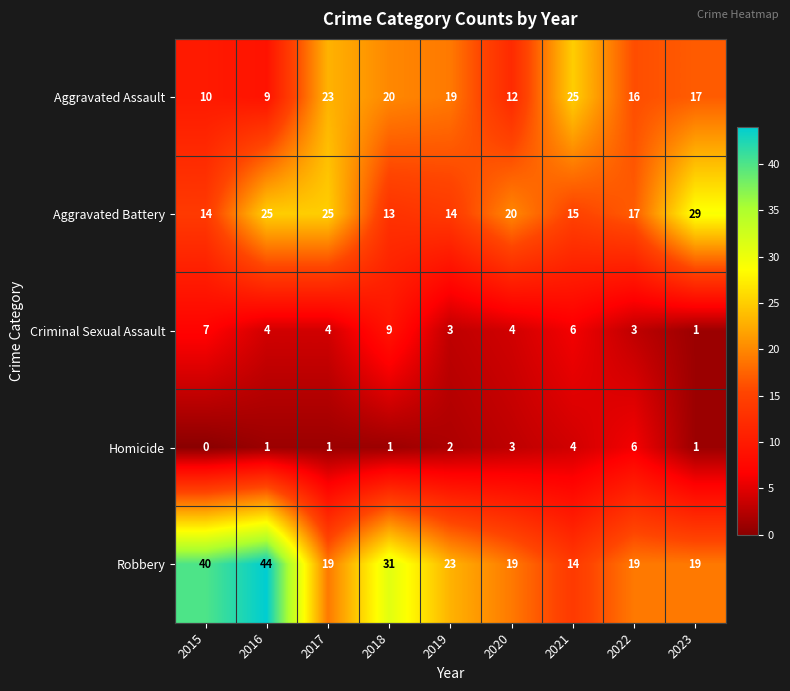

What is the approximate value of Aggravated Assault at 2018?

20